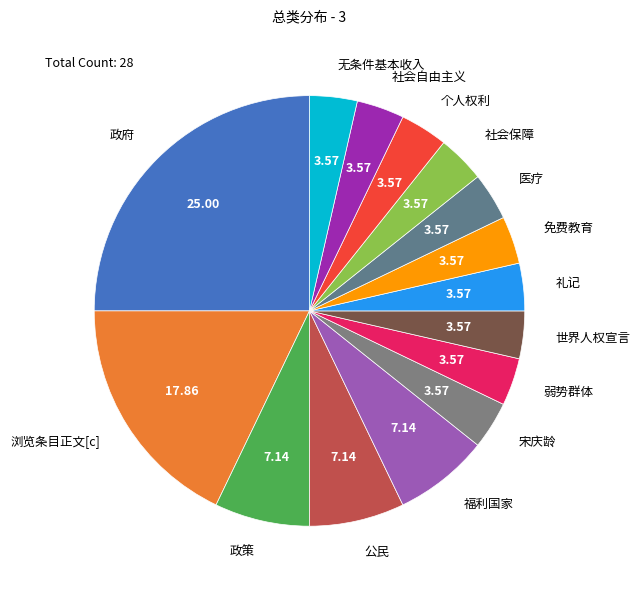

What is the ratio of the value at 宋庆龄 to the value at 弱势群体?

1.0